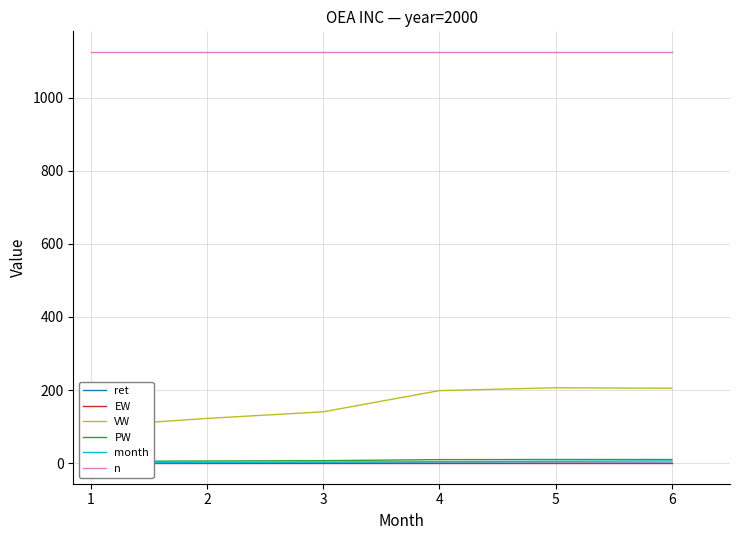

True or false: ret and n cross at least once.

False